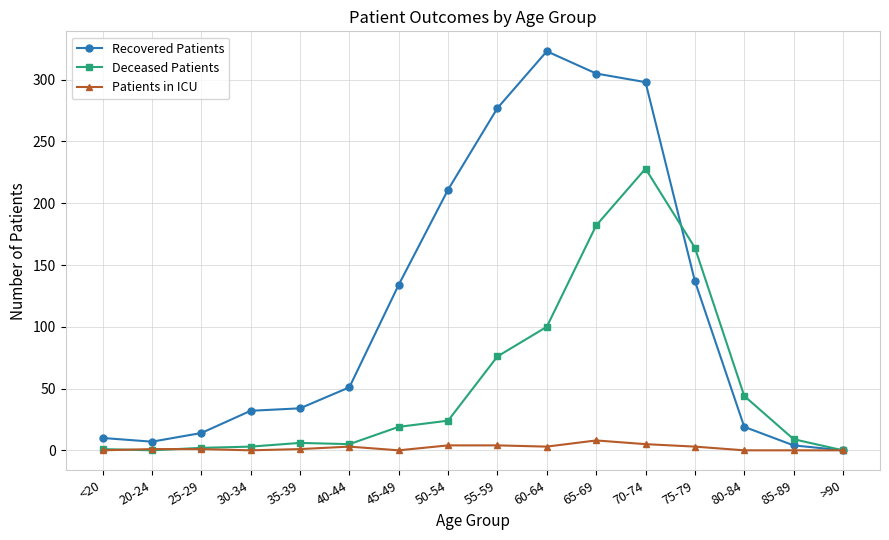

What is the label of the 8th point from the left?

50-54